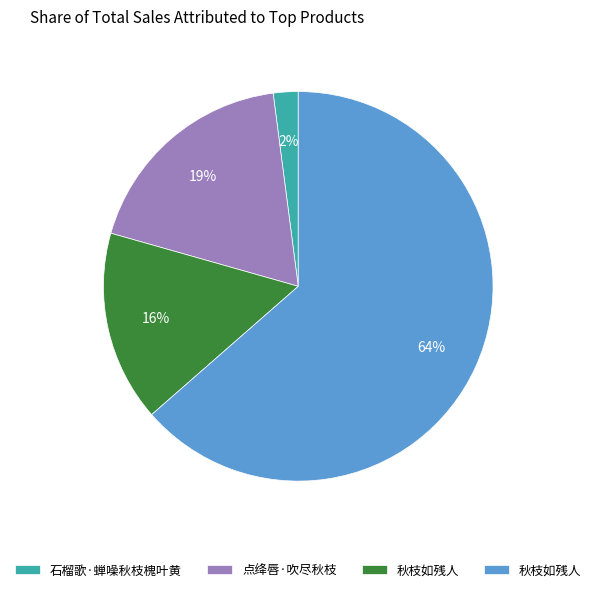

To the nearest percent, what is the average slice percentage?

25%